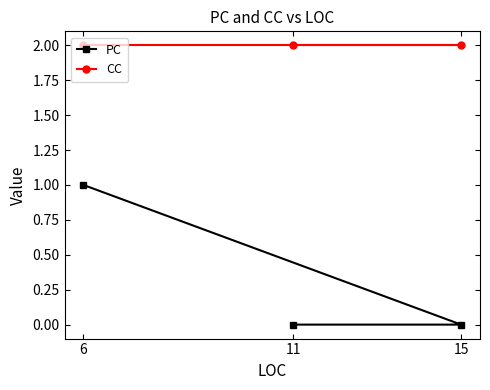

List the series in order of their peak value, lowest first.

PC, CC